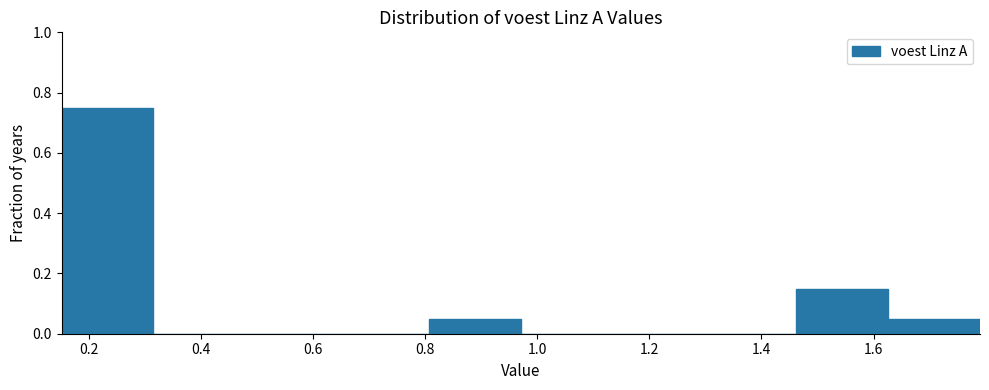

How tall is the bar that spans 1.62 to 1.80 on the x-axis? Neither the bar edges nor the heights are printed on the chart, so give them approximately, as read against the axes.

0.06